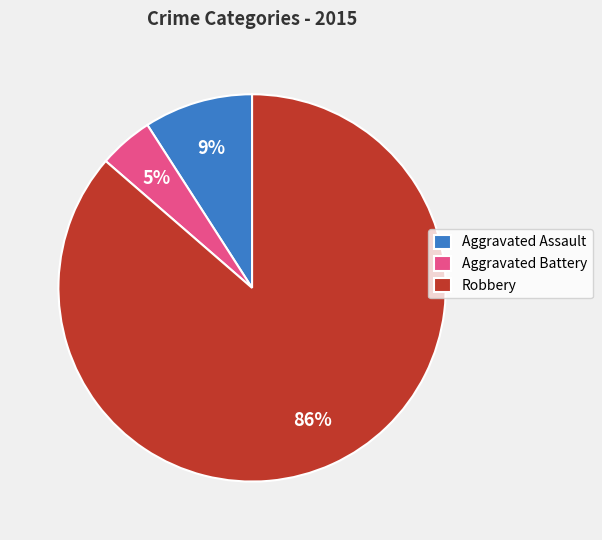

Between Aggravated Assault and Aggravated Battery, which is larger?

Aggravated Assault